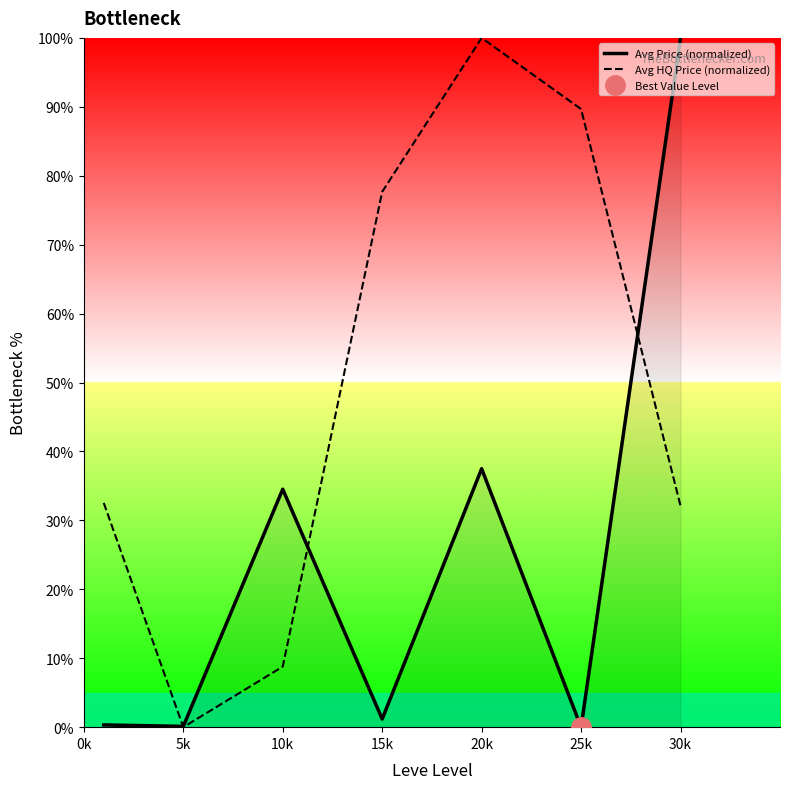

Which category has the lowest value in the Avg HQ Price (normalized) series?

5k